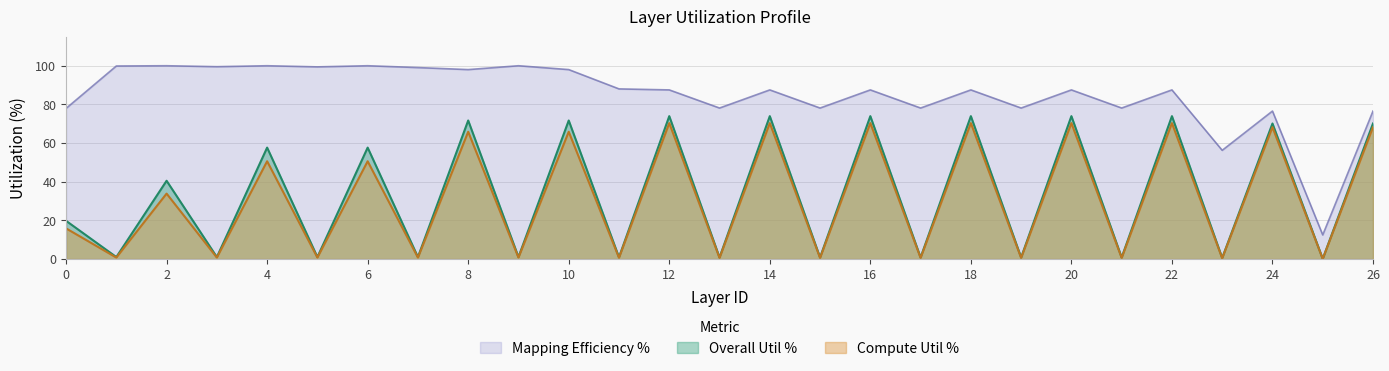

Reading left to right, transcribe all the data shown in this chart.

Overall Util %: 0=19.8	1=1.1	2=40.5	3=1.0	4=57.7	5=1.0	6=57.7	7=1.0	8=71.7	9=1.1	10=71.7	11=0.9	12=73.9	13=0.8	14=73.9	15=0.8	16=73.9	17=0.8	18=73.9	19=0.8	20=73.9	21=0.8	22=73.9	23=0.6	24=70.1	25=0.1	26=70.1
Compute Util %: 0=15.9	1=0.8	2=33.9	3=0.8	4=50.6	5=0.8	6=50.6	7=0.8	8=65.8	9=0.8	10=65.8	11=0.7	12=70.3	13=0.6	14=70.3	15=0.6	16=70.3	17=0.6	18=70.3	19=0.6	20=70.3	21=0.6	22=70.3	23=0.4	24=68.2	25=0.1	26=68.2
Mapping Efficiency %: 0=77.9	1=99.9	2=100.0	3=99.5	4=100.0	5=99.4	6=100.0	7=99.0	8=98.0	9=100.0	10=98.0	11=88.0	12=87.5	13=78.1	14=87.5	15=78.1	16=87.5	17=78.1	18=87.5	19=78.1	20=87.5	21=78.1	22=87.5	23=56.2	24=76.6	25=12.5	26=76.6